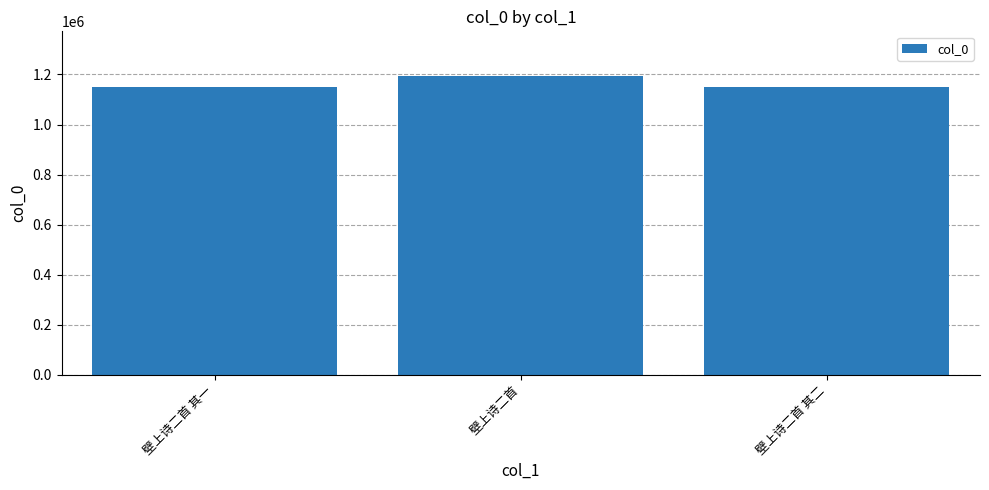

Which has a higher value, 壁上诗二首 其二 or 壁上诗二首?

壁上诗二首